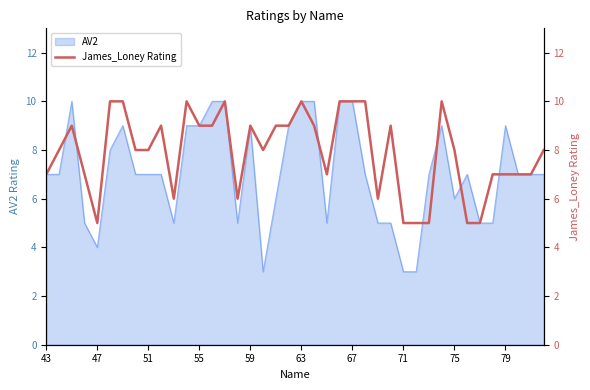

What is the lowest value of the AV2 series?

3